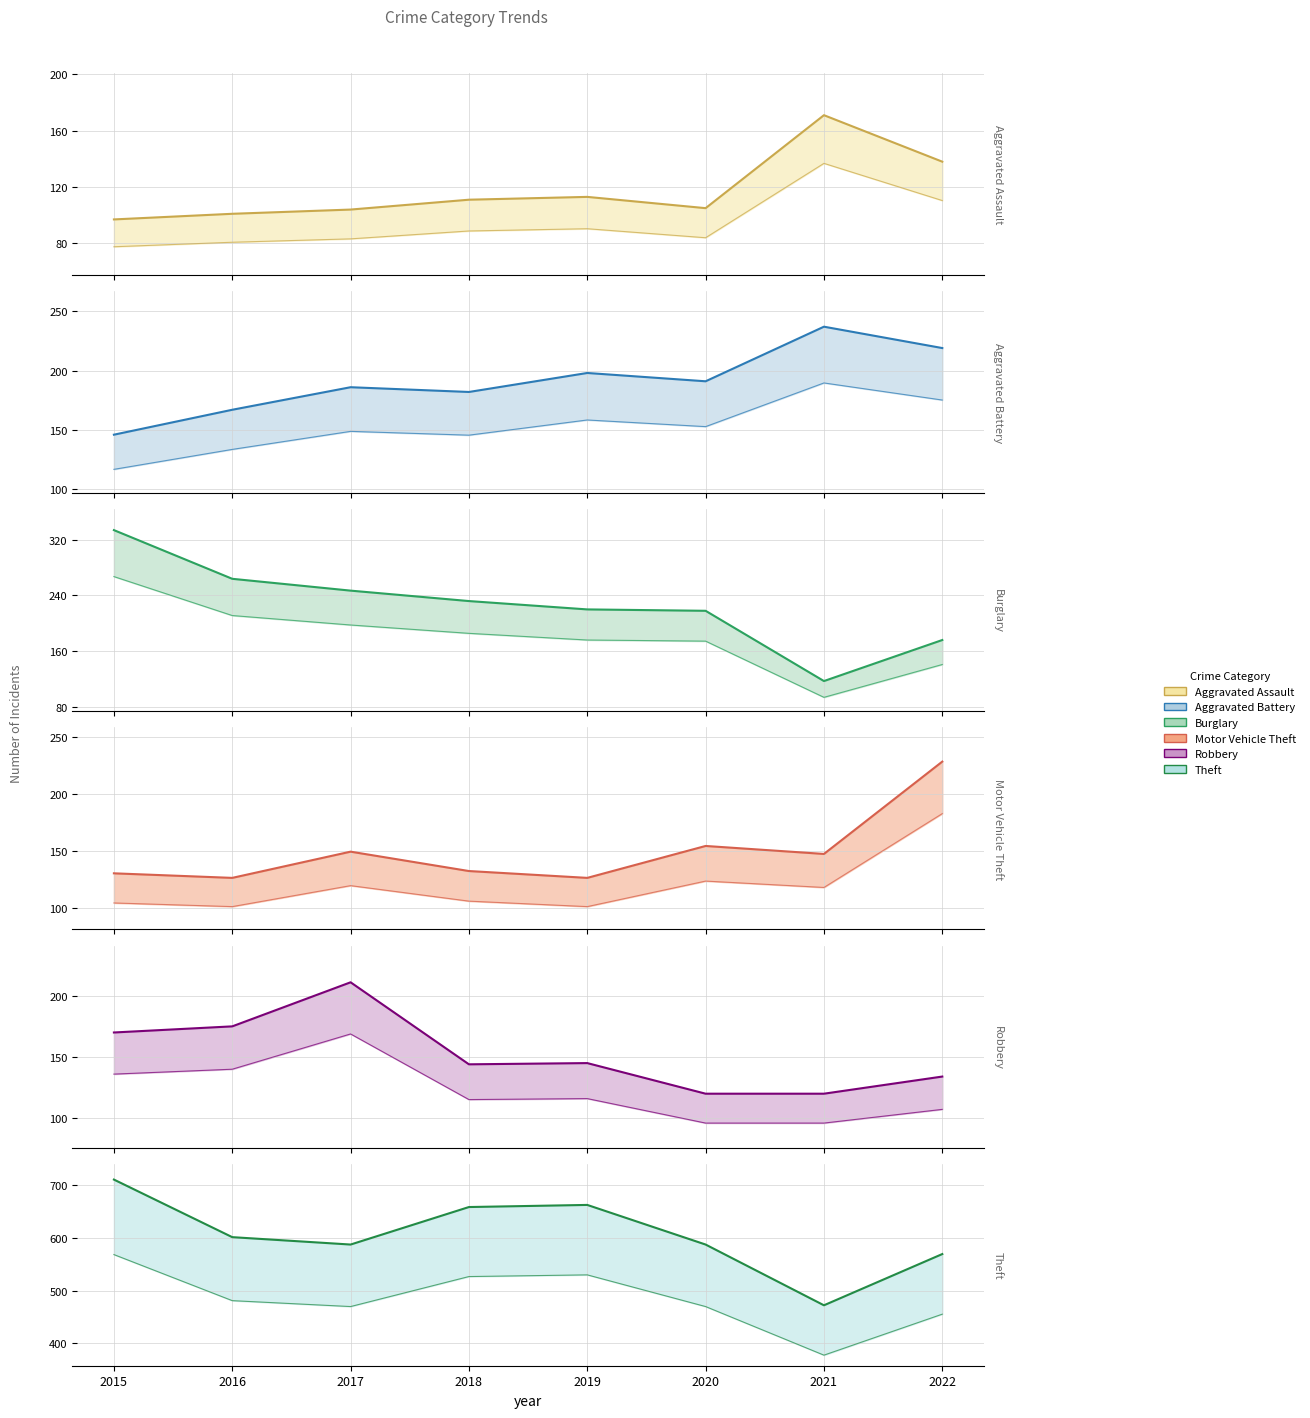

What is the sum of the Burglary values at 2022 and 2018?

408